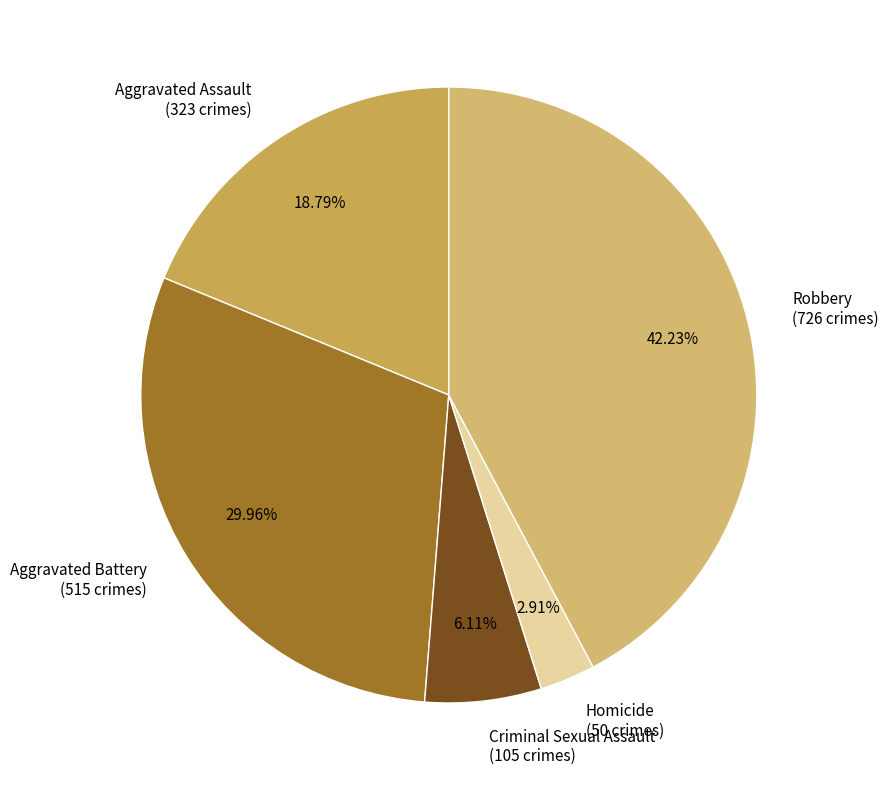

Is it true that Criminal Sexual Assault is 1% of the pie?

False